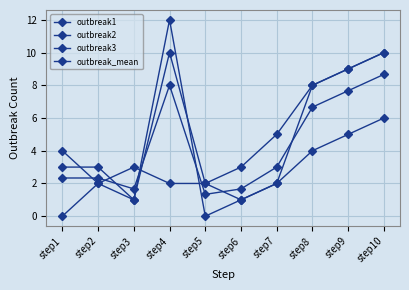

Reading right to left, list all the values displayed in this chart.

outbreak1: step10=10.0	step9=9.0	step8=8.0	step7=5.0	step6=3.0	step5=2.0	step4=10.0	step3=1.0	step2=2.0	step1=0.0
outbreak2: step10=10.0	step9=9.0	step8=8.0	step7=2.0	step6=1.0	step5=0.0	step4=12.0	step3=1.0	step2=3.0	step1=3.0
outbreak3: step10=6.0	step9=5.0	step8=4.0	step7=2.0	step6=1.0	step5=2.0	step4=2.0	step3=3.0	step2=2.0	step1=4.0
outbreak_mean: step10=8.7	step9=7.7	step8=6.7	step7=3.0	step6=1.7	step5=1.3	step4=8.0	step3=1.7	step2=2.3	step1=2.3